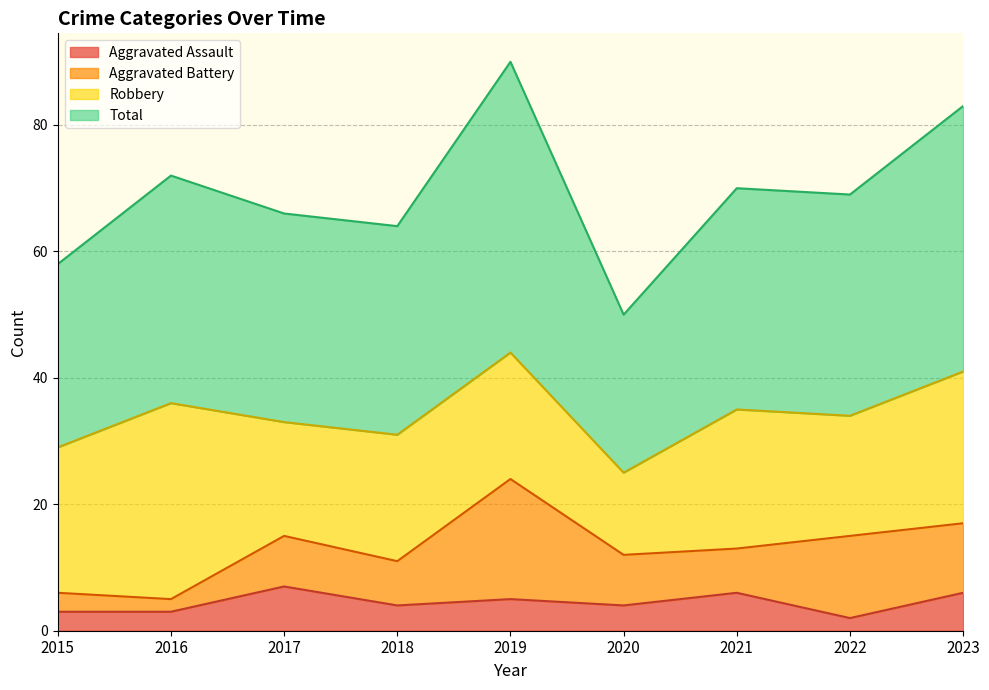

At how many categories does at least one series exceed 43?

9